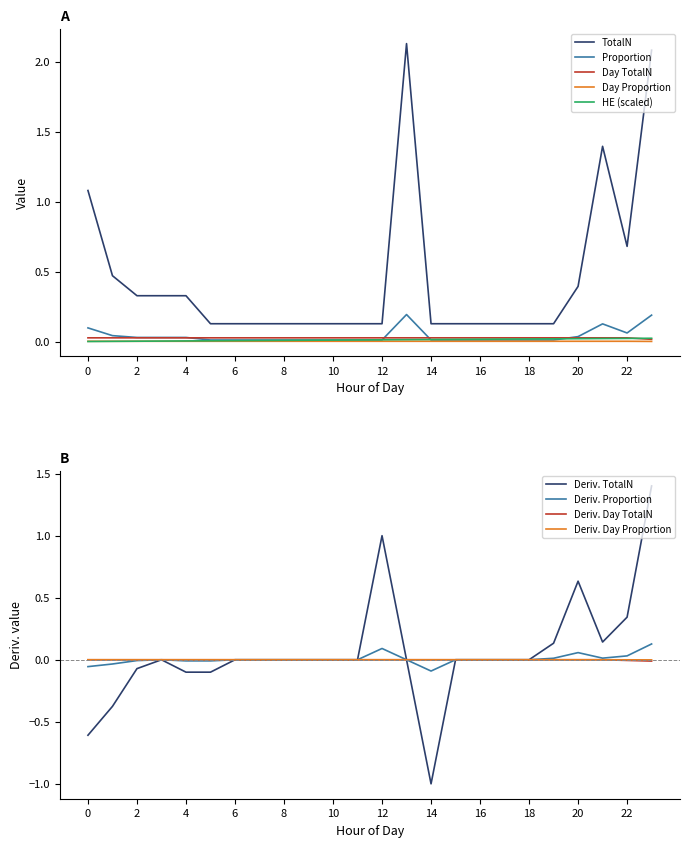

Count the number of categories in the chart.

24